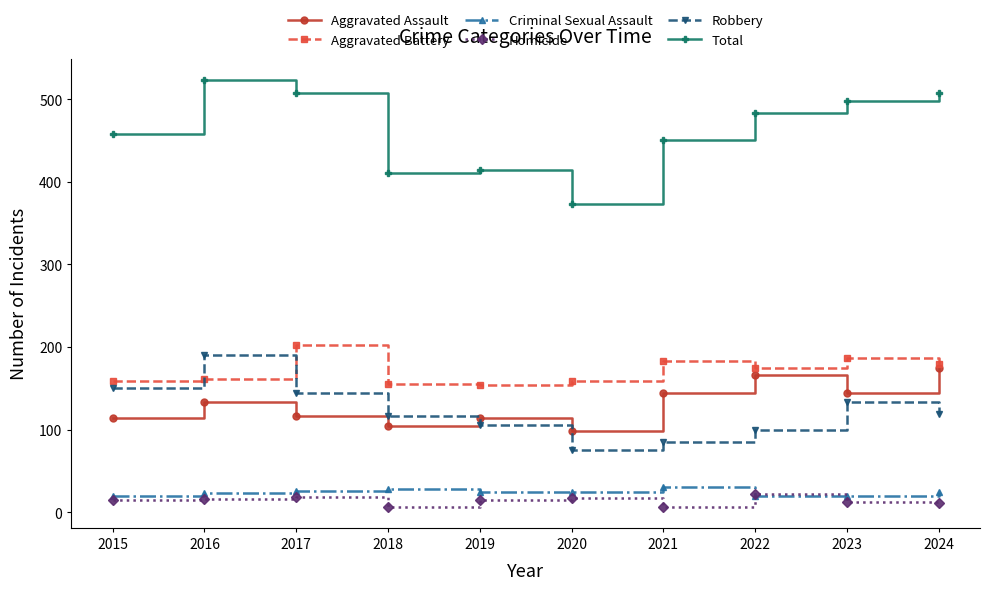

How many data points does each series have?

10